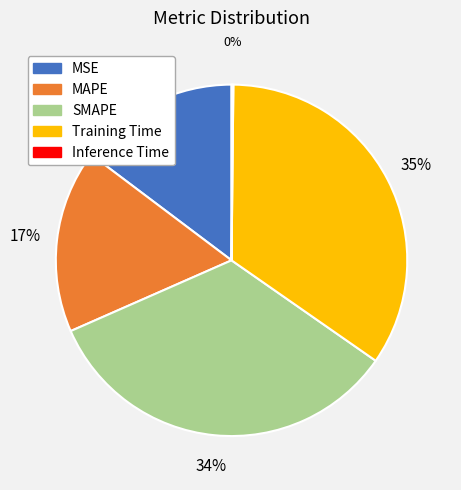

Does any single category account for the majority?

No